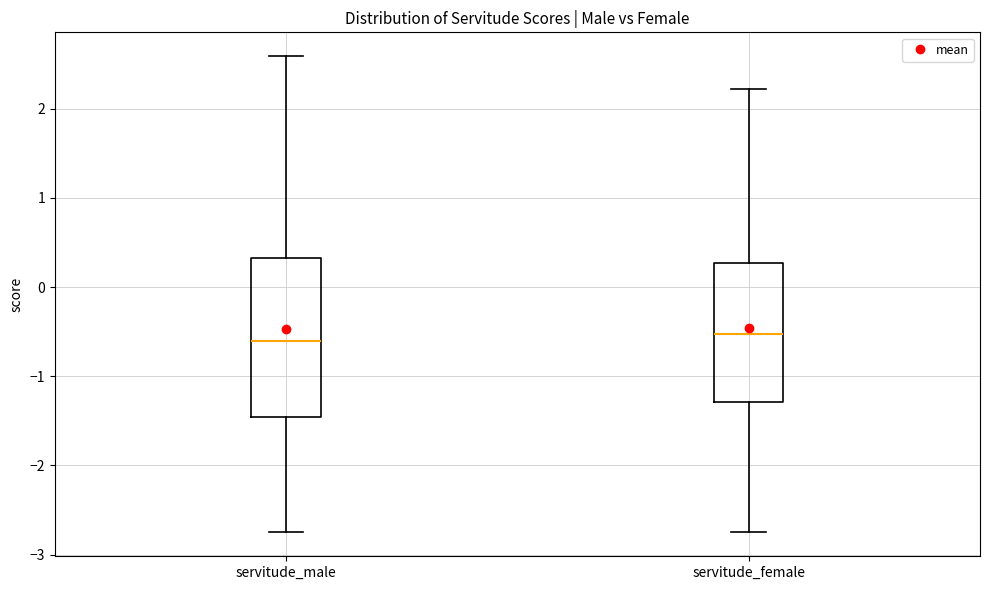

Where is the upper edge of the box for servitude_male on the y-axis? The values are not printed on the chart, so give them approximately, as read against the axis.

0.3